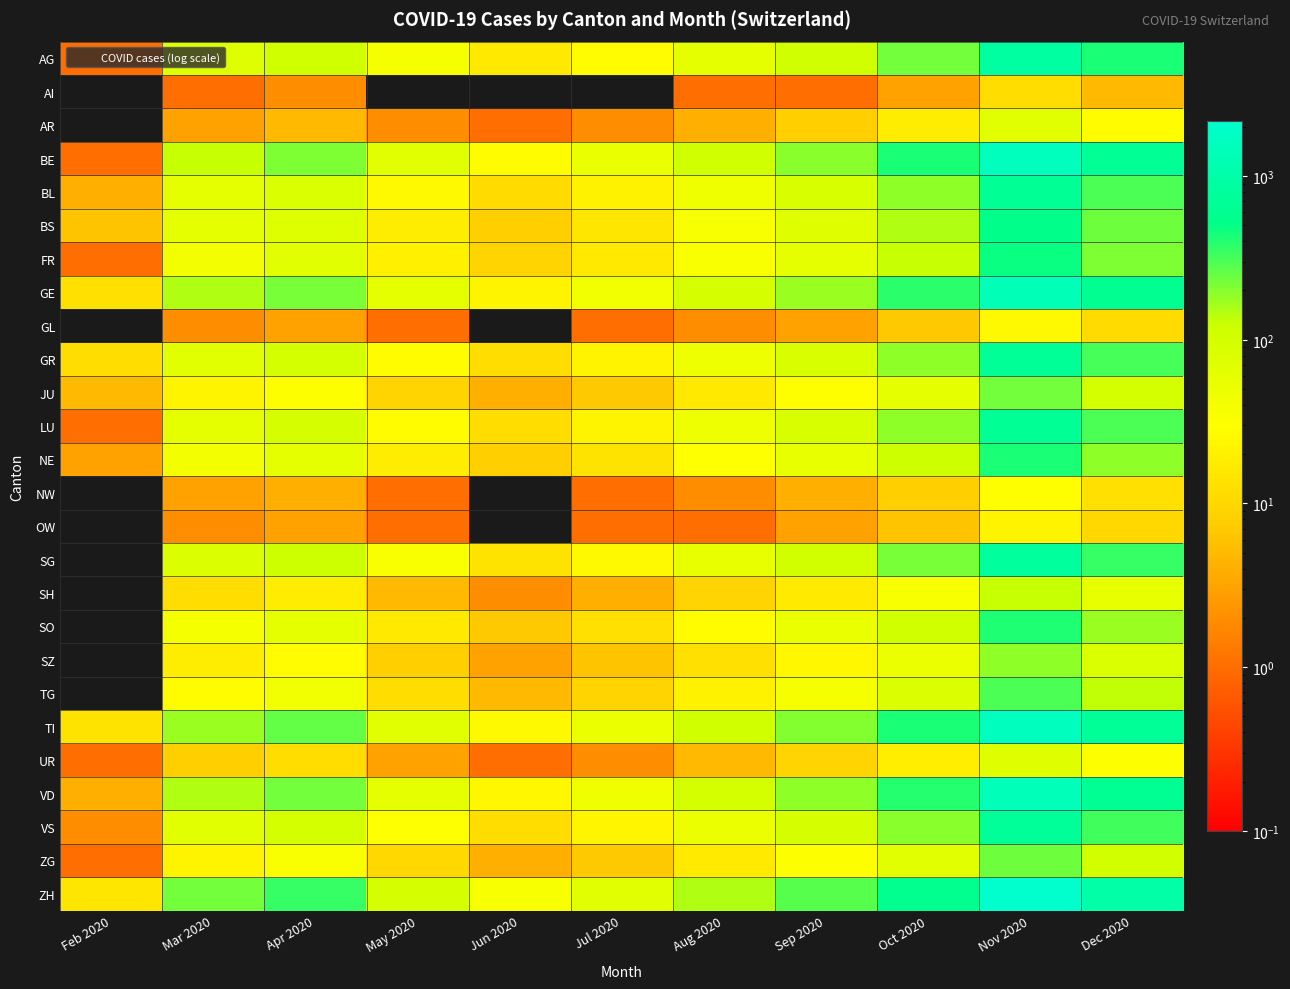

At Sep 2020, list the series in order from largest to smallest.

ZH, TI, BE, VD, GE, AG, SG, VS, GR, BL, LU, BS, FR, NE, SO, TG, ZG, JU, SZ, SH, UR, AR, NW, GL, OW, AI